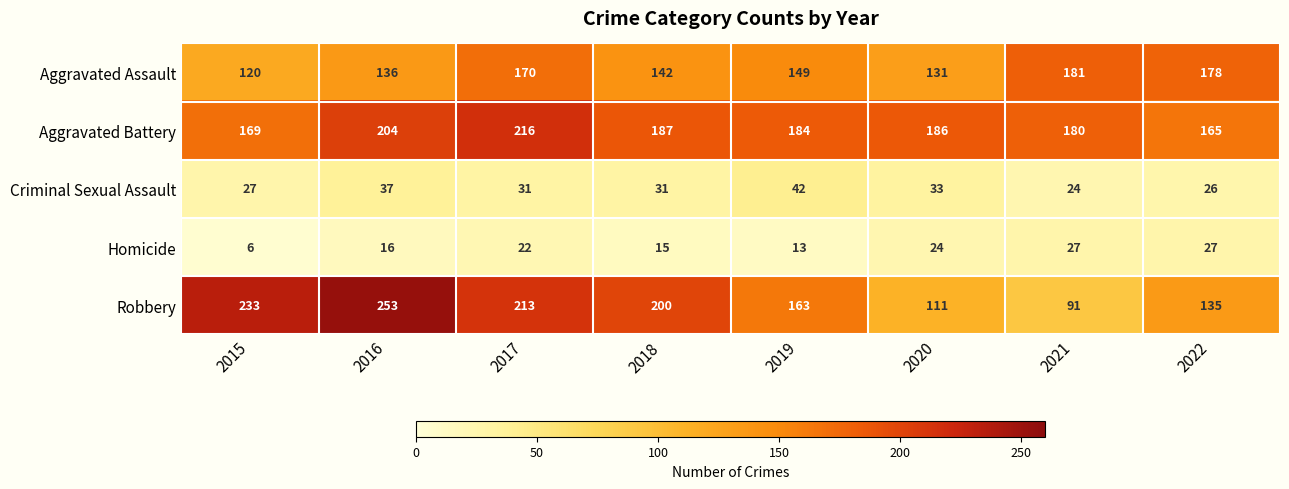

Which category has the lowest value in the Robbery series?

2021